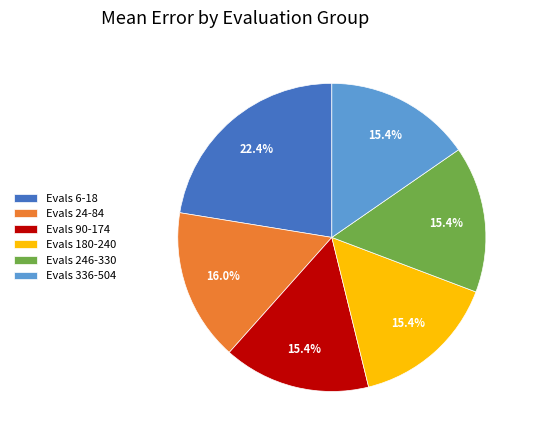

What is the largest slice in the pie chart?

Evals 6-18